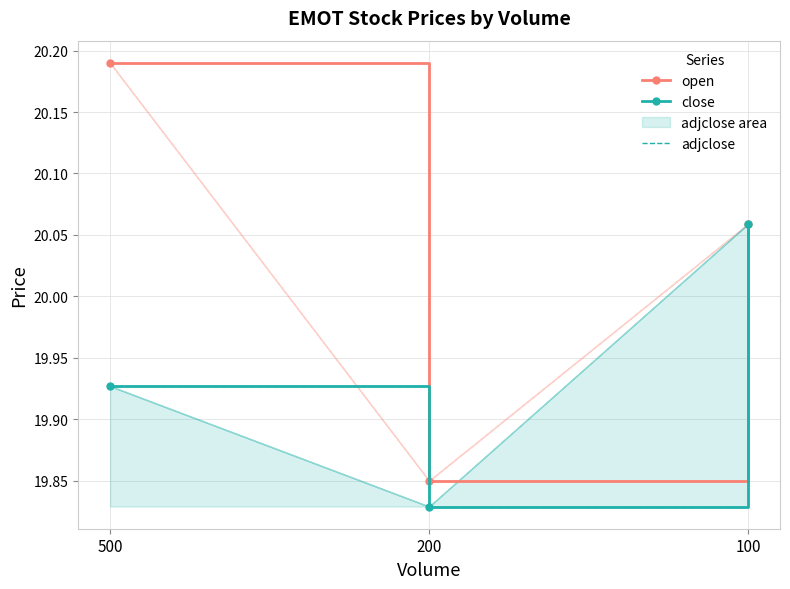

Is the value of close at 100 greater than the value of adjclose at 500?

Yes